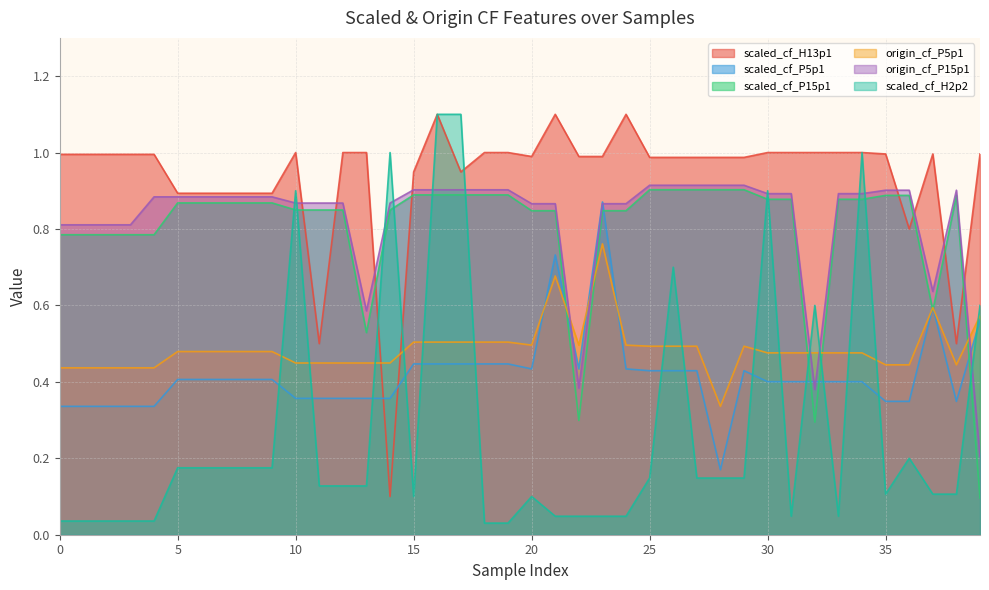

What is the value of the origin_cf_P15p1 point at the 22nd from the left?

0.9